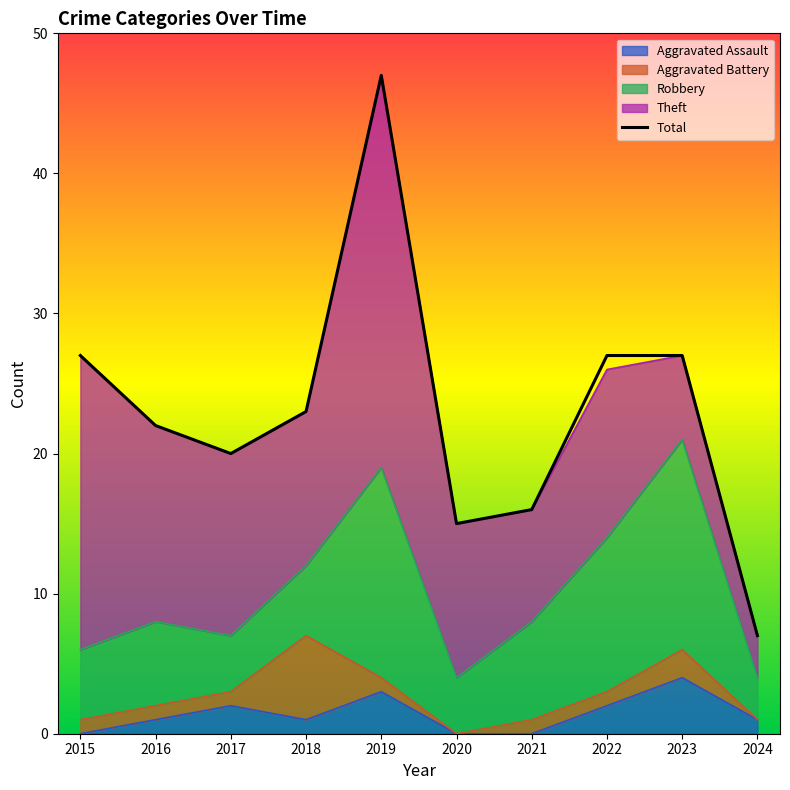

List the series in order of their peak value, lowest first.

Aggravated Assault, Aggravated Battery, Robbery, Theft, Total